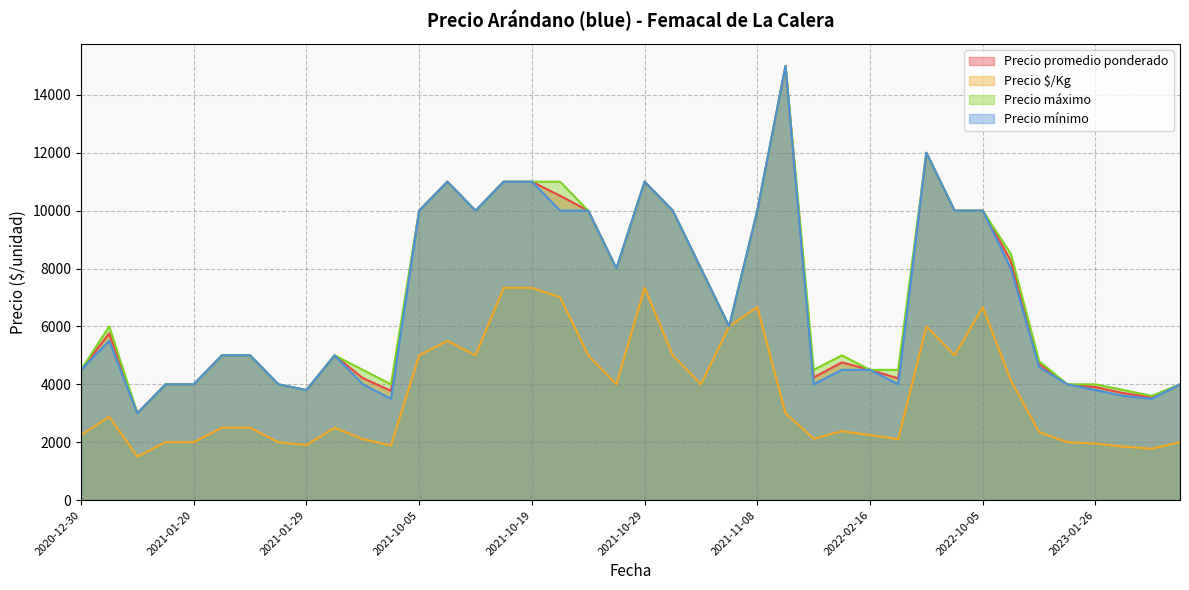

What is the greatest value displayed?

15000